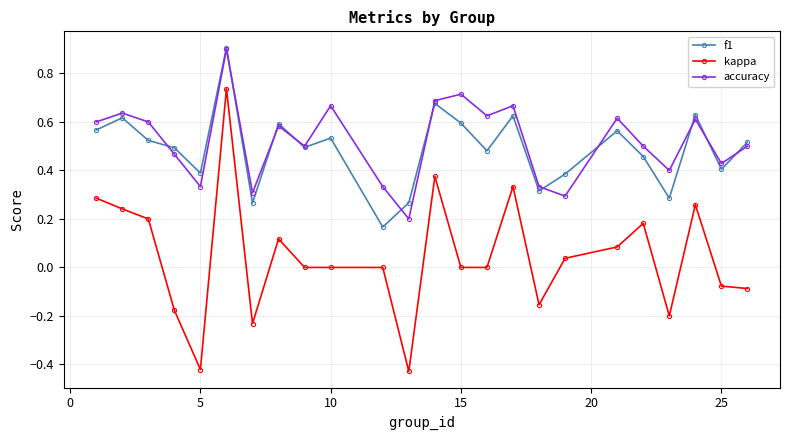

Which series has the largest range (max minus min)?

kappa